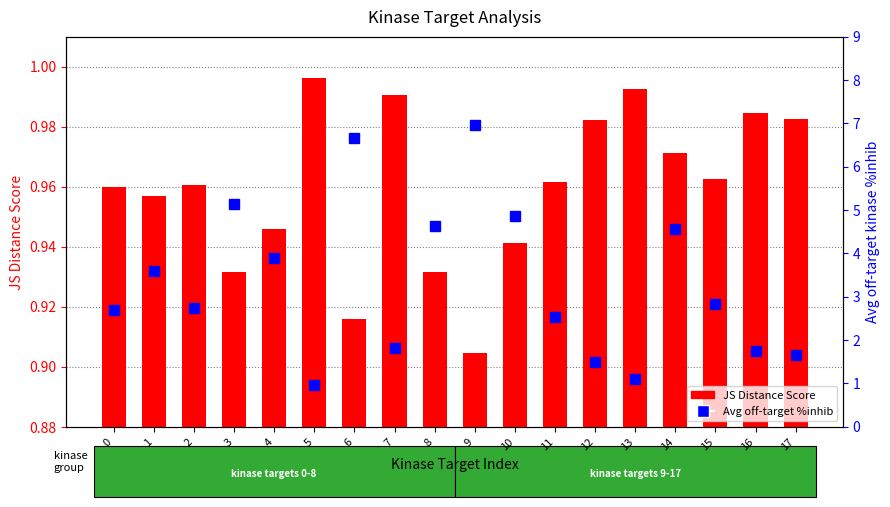

Which category has the highest value in the Avg off-target %inhib series?

9